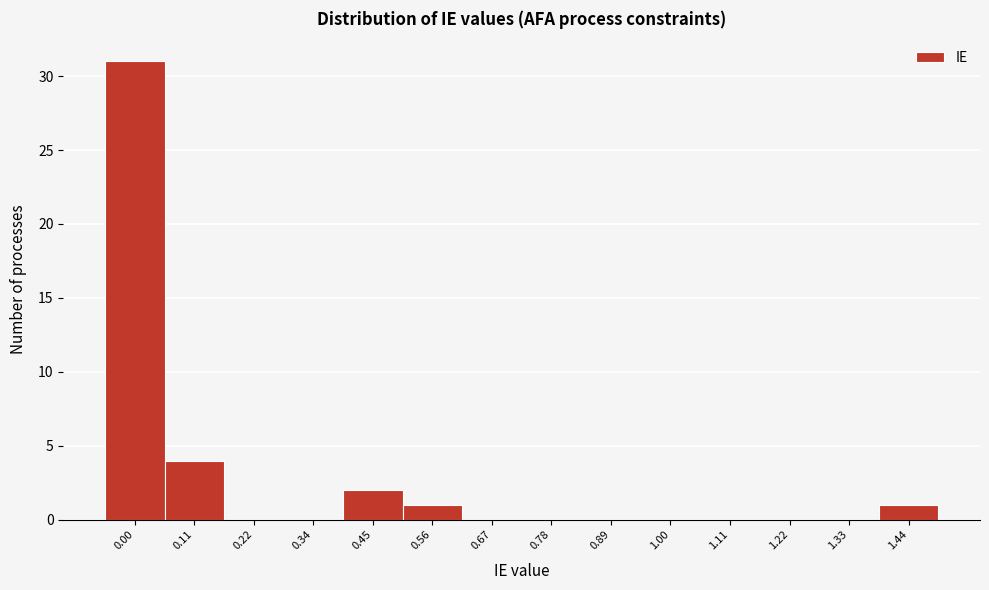

Reading left to right, transcribe all the data shown in this chart.

0.00=31	0.11=4	0.22=0	0.34=0	0.45=2	0.56=1	0.67=0	0.78=0	0.89=0	1.00=0	1.11=0	1.22=0	1.33=0	1.44=1